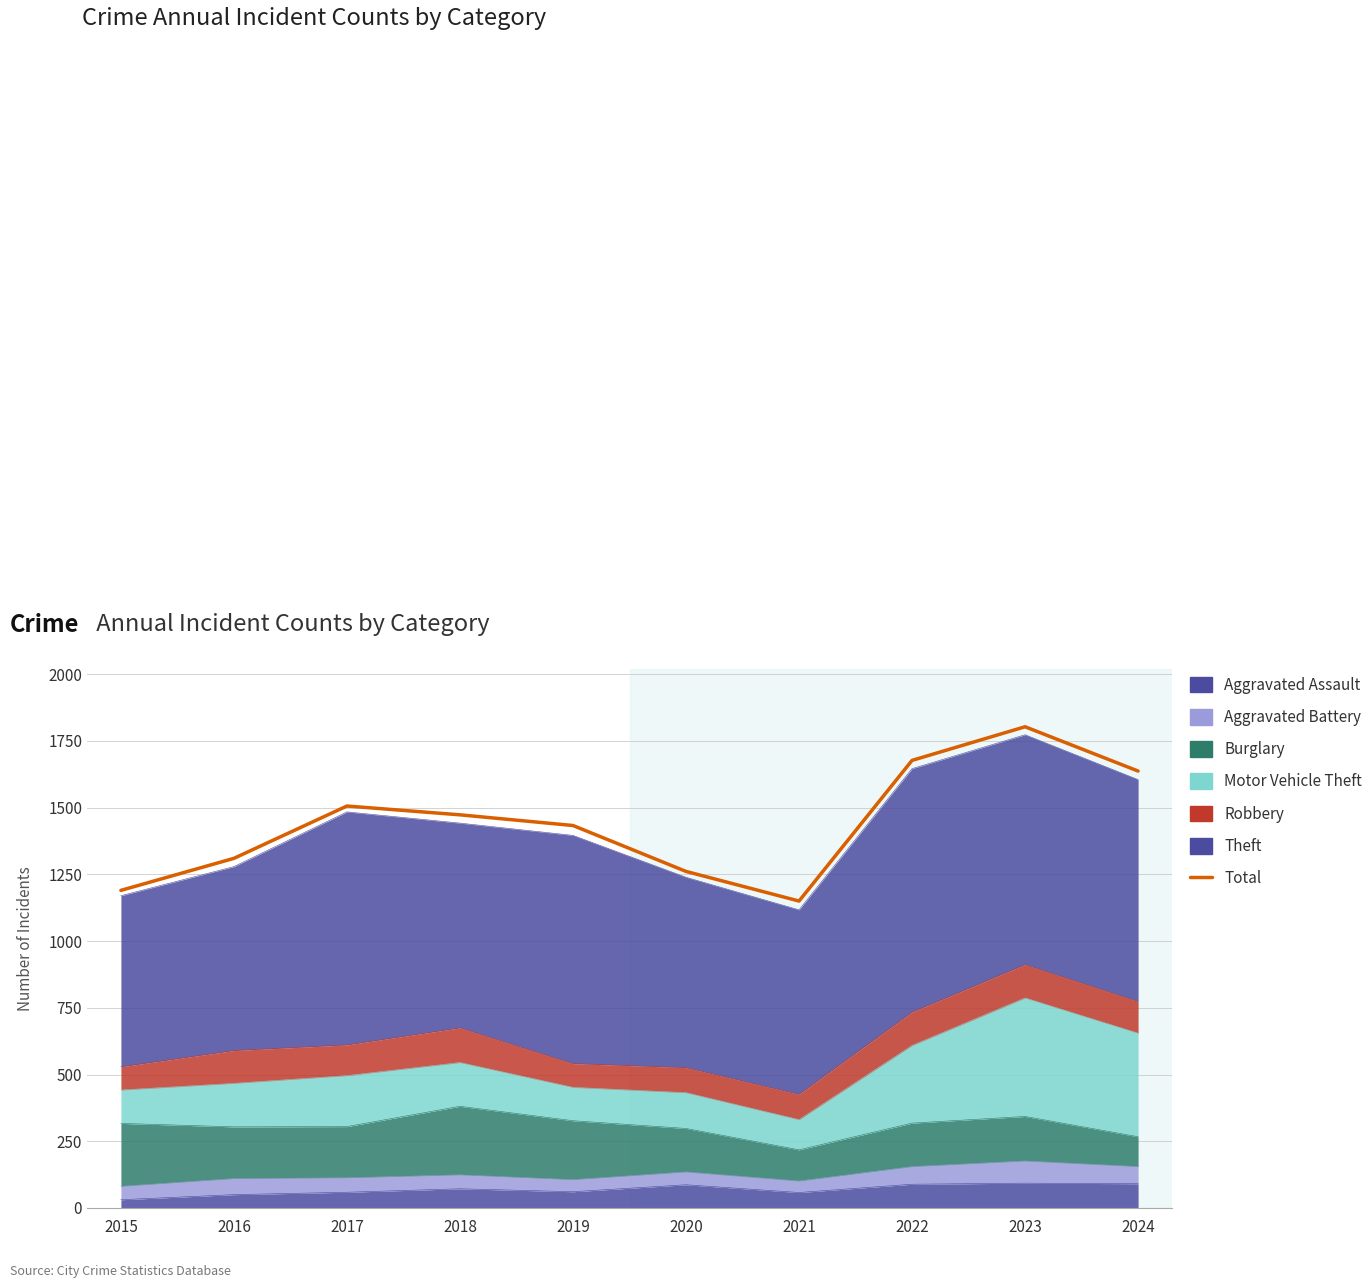

List the labels in order of value, smallest first.

2021, 2015, 2020, 2016, 2019, 2018, 2017, 2024, 2022, 2023